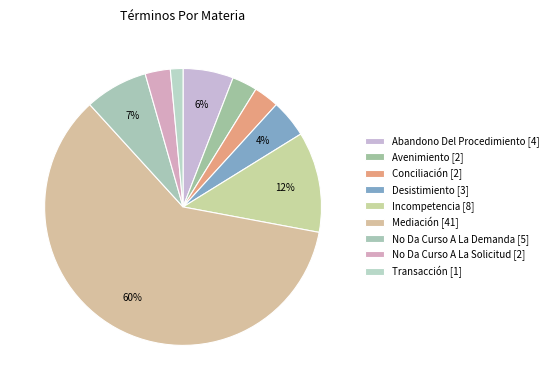

How many segments does this pie chart have?

9